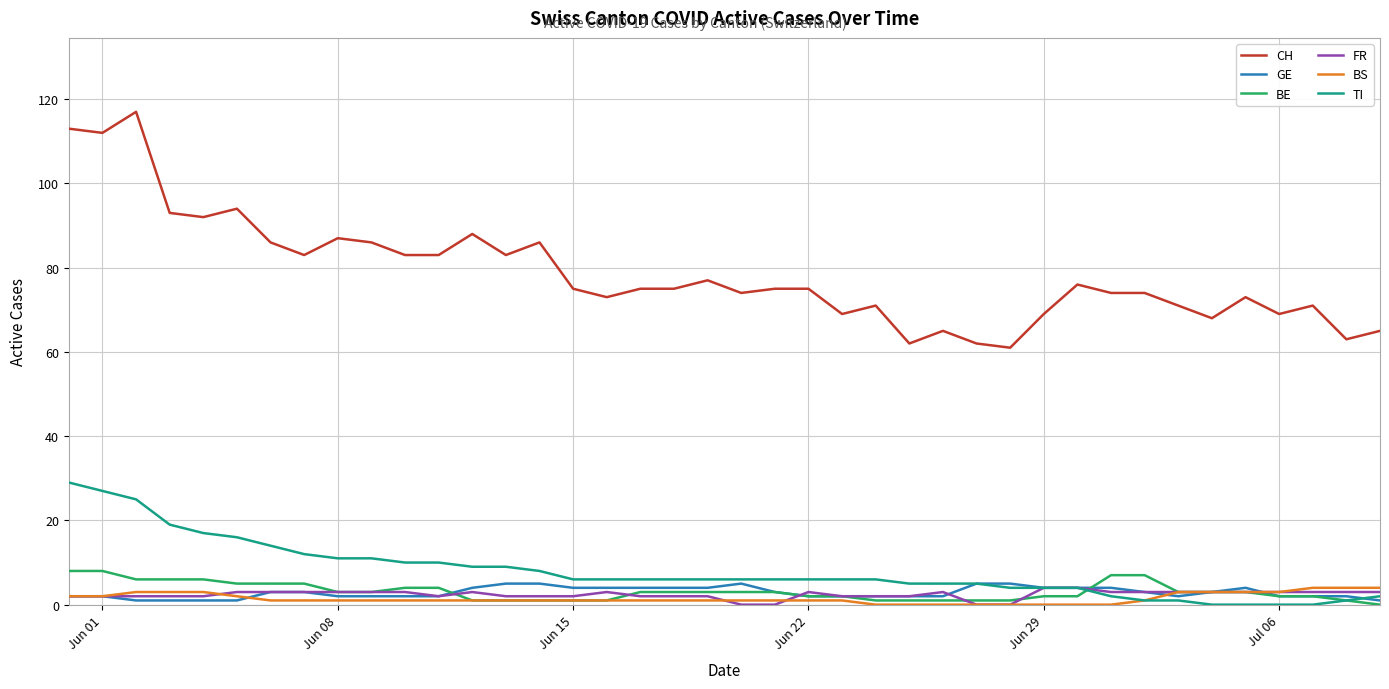

How many lines are shown in the chart?

6